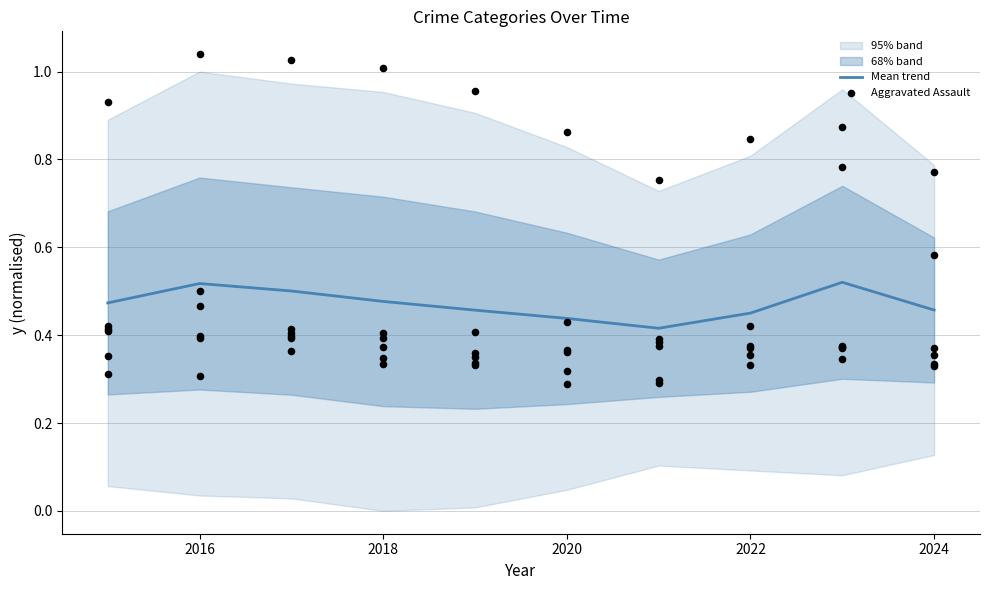

True or false: Mean trend has a value of 0.6 at 2022.

False